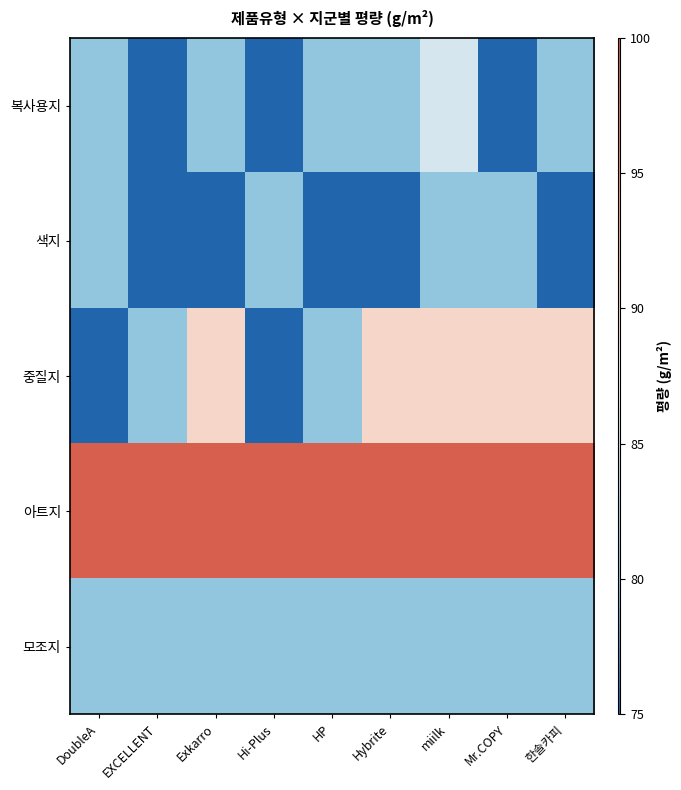

List the series in order of their peak value, lowest first.

색지, 모조지, 복사용지, 중질지, 아트지